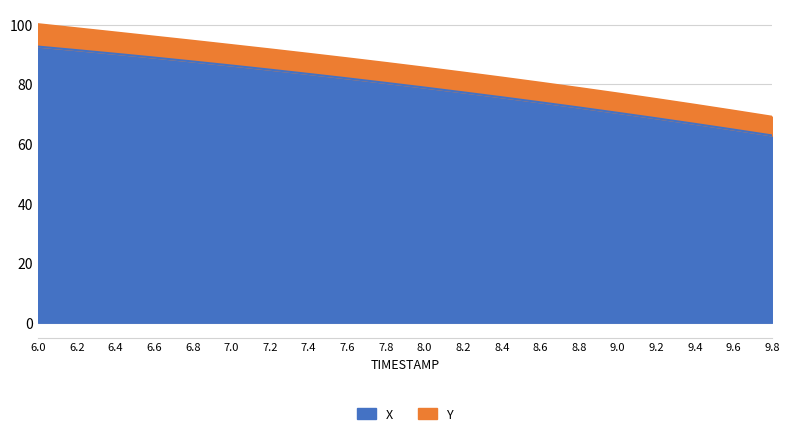

What is the maximum value for X?

92.6